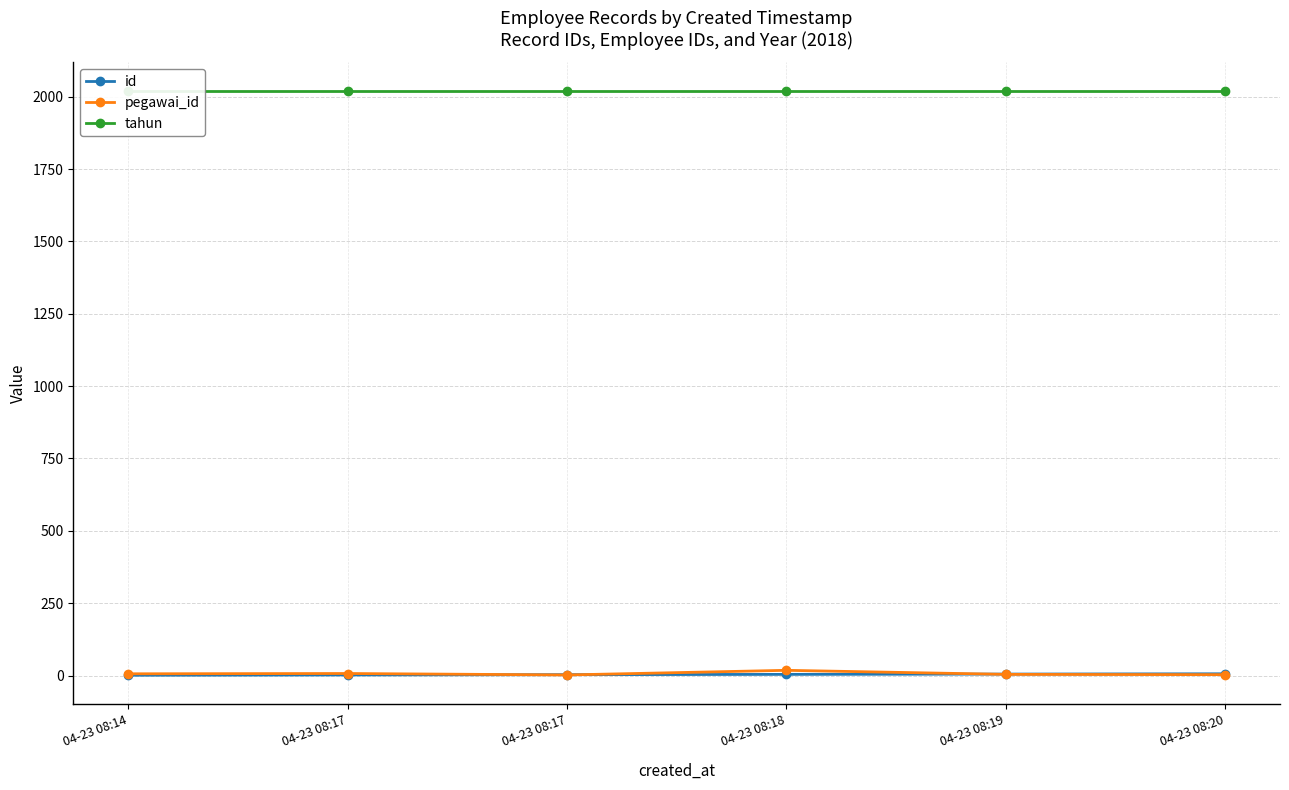

How many lines are shown in the chart?

3